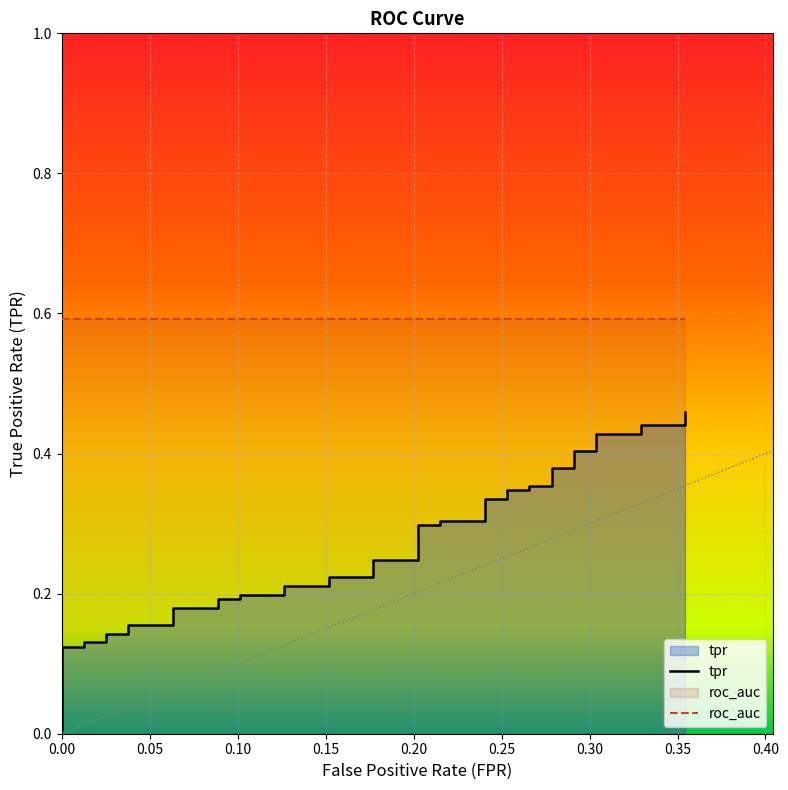

What is the label of the 28th point from the left?

27